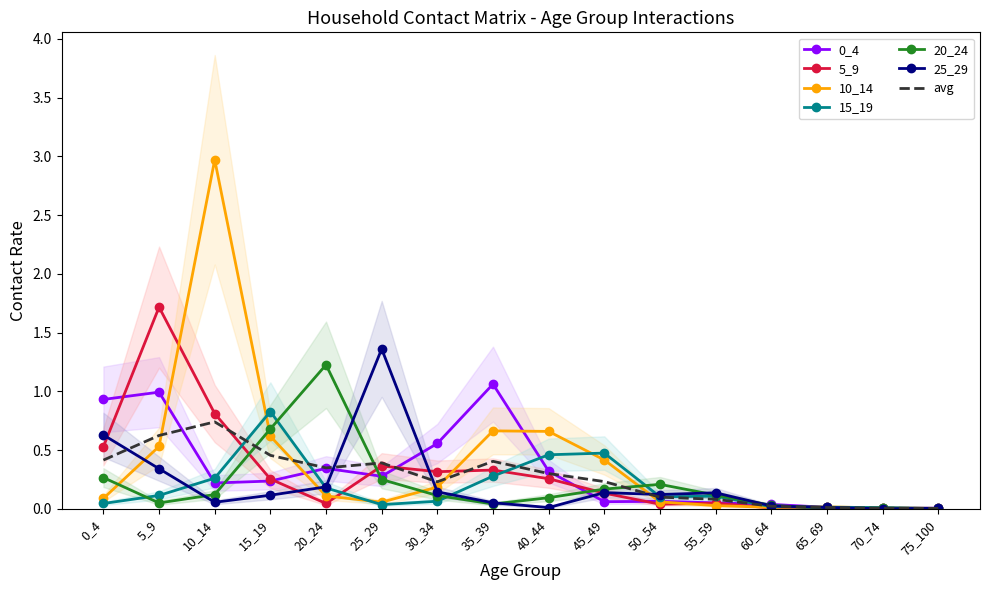

How many interior local peaks does the 20_24 series have?

3